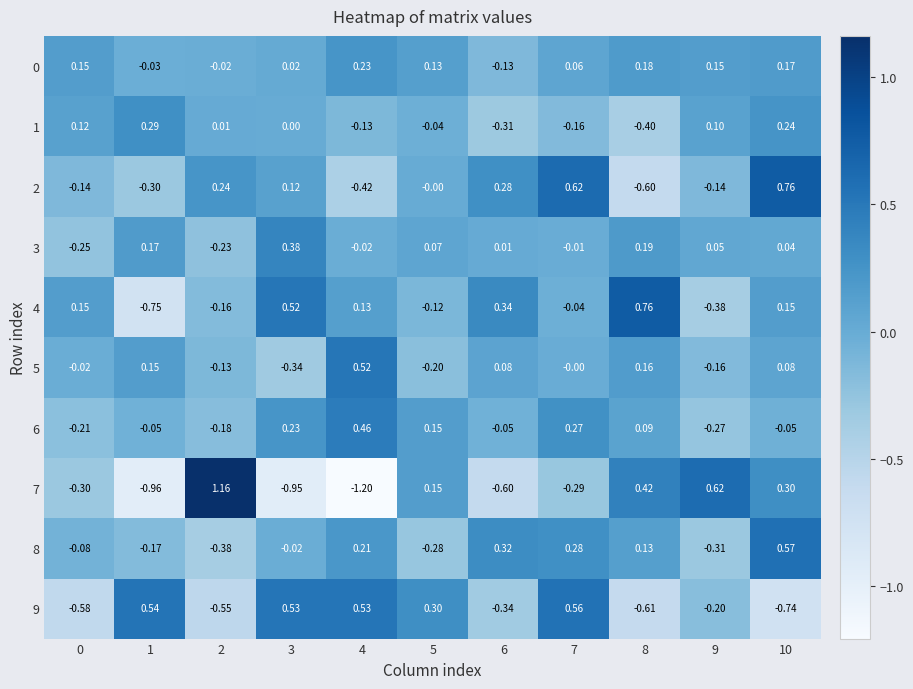

Is the value of 2 at 9 greater than the value of 9 at 3?

No